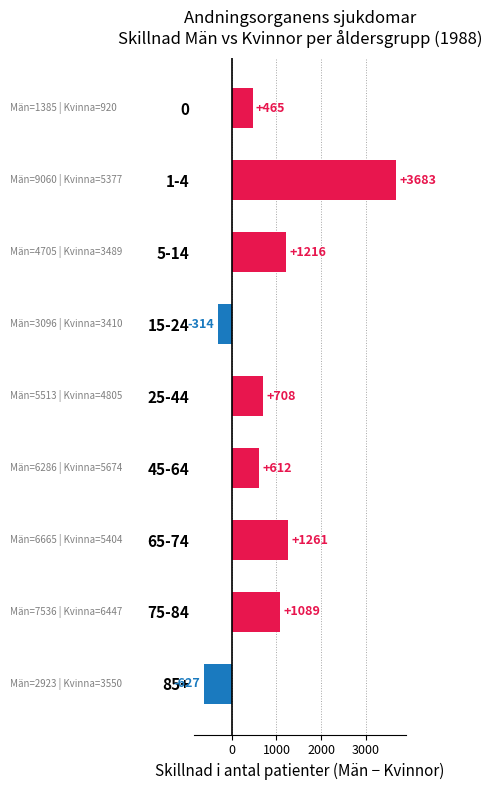

The value at 0 is 721. True or false?

False